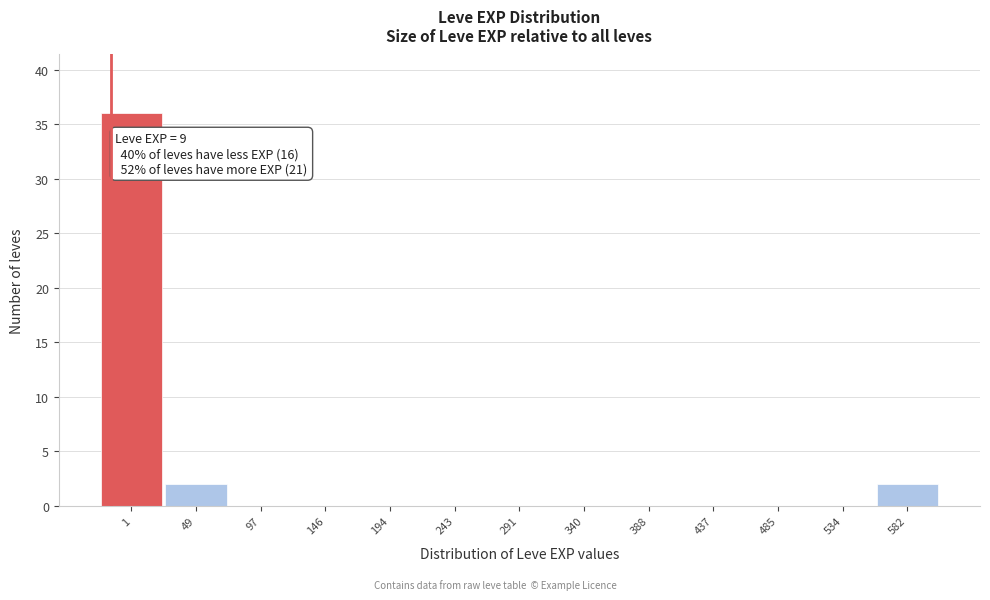

Reading left to right, what are all the values shown in this chart?

1=36	49=2	97=0	146=0	194=0	243=0	291=0	340=0	388=0	437=0	485=0	534=0	582=2